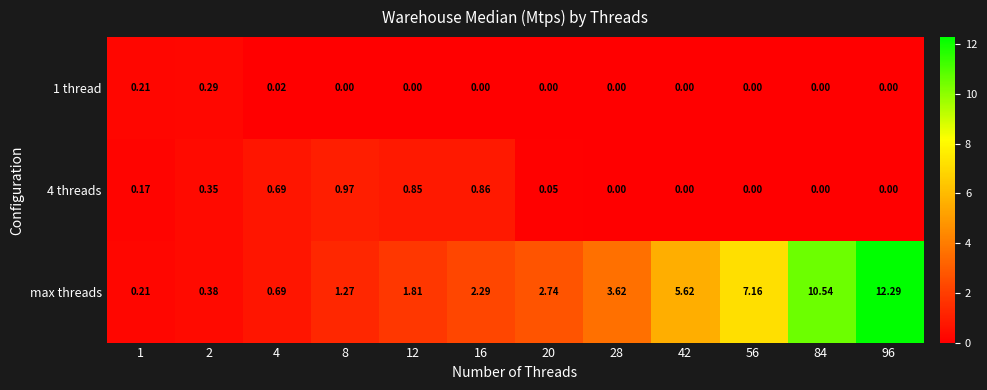

Which series has the largest total across all categories?

max threads